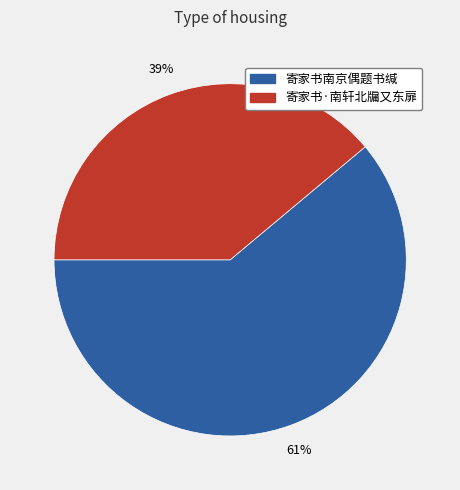

To the nearest percent, what is the difference between the 寄家书·南轩北牖又东扉 and 寄家书南京偶题书缄 slice percentages?

22%